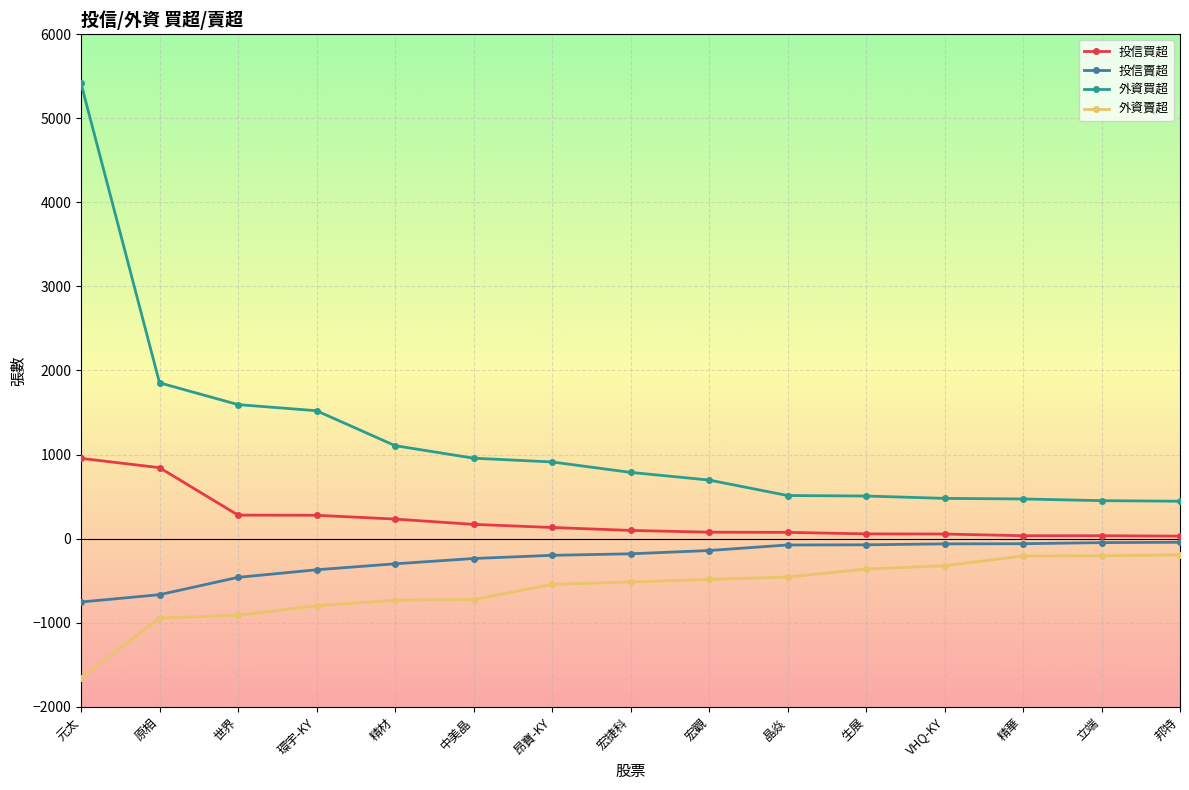

At which category is the sum across all series the highest?

元太